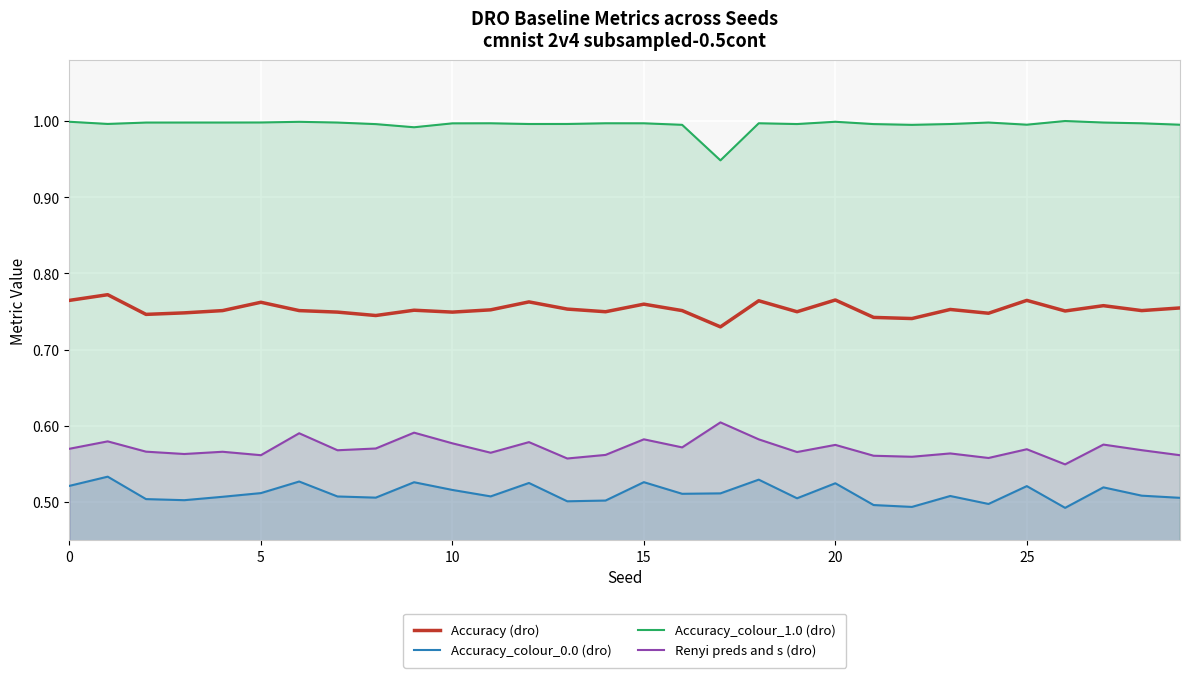

Does the chart display data point markers on the line(s)?

No